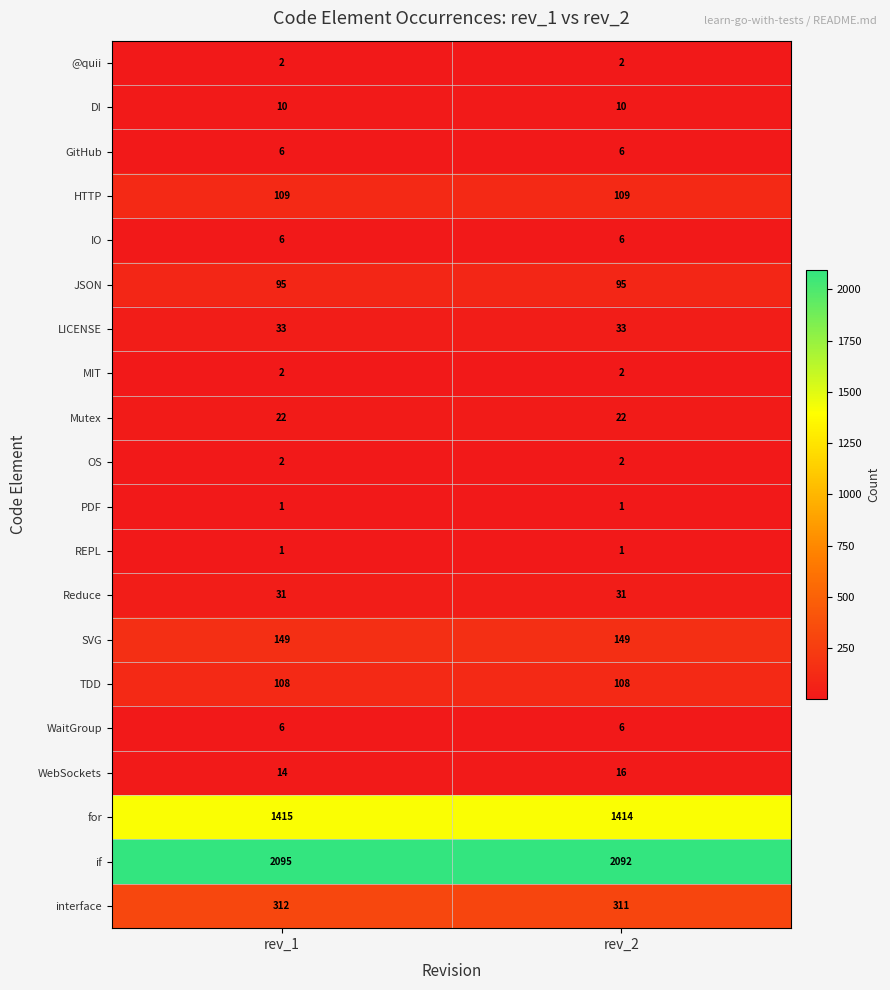

What is the total value across all series at rev_2?

4416